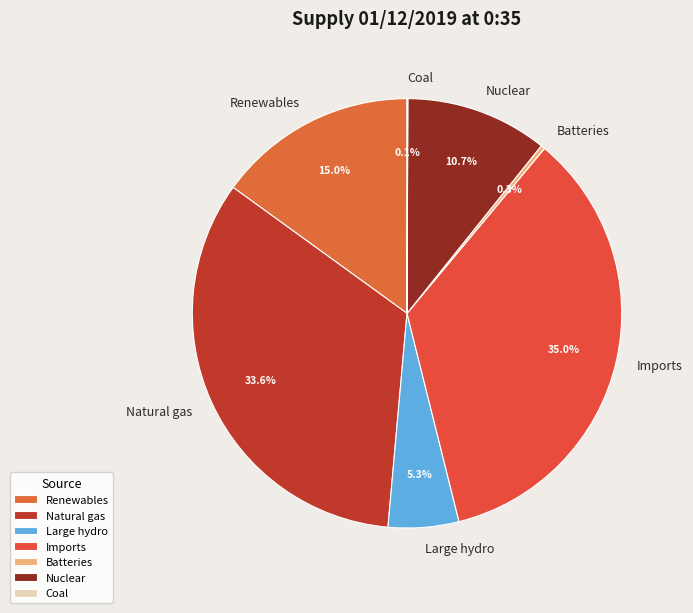

Which has a higher value, Batteries or Imports?

Imports